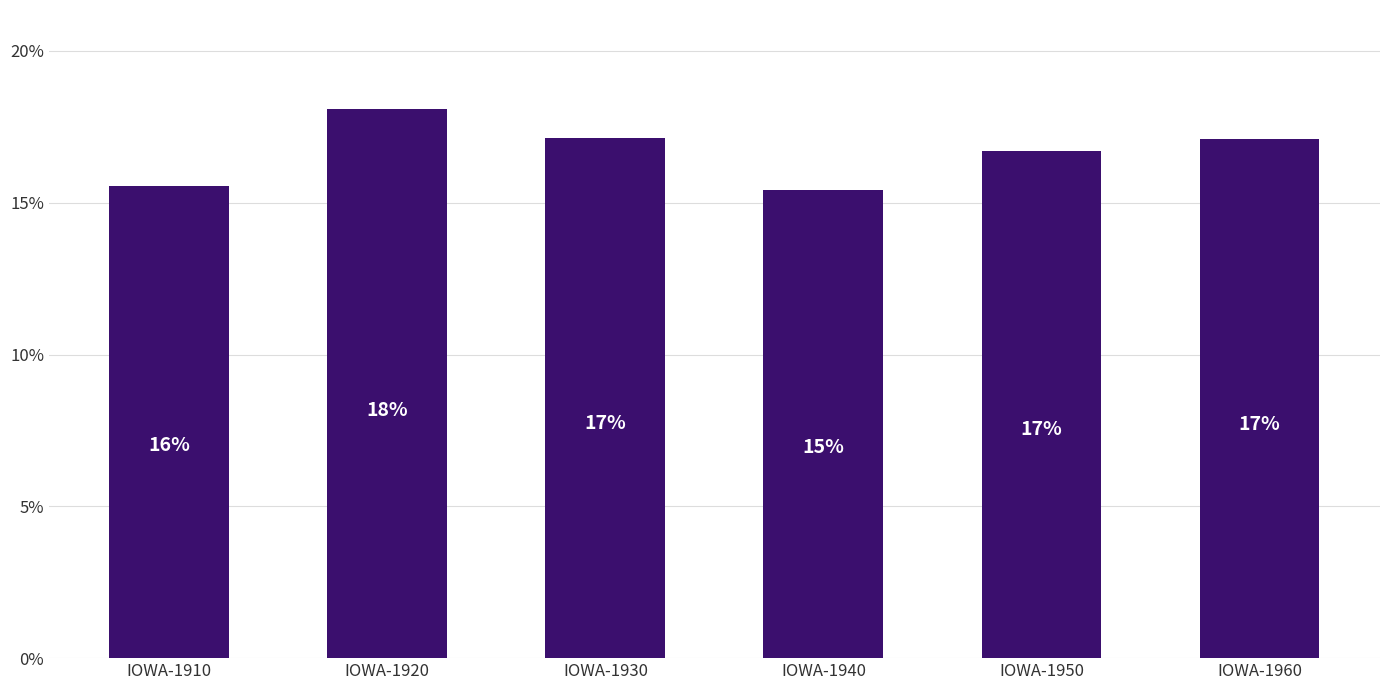

What is the approximate value at IOWA-1950?

16.7